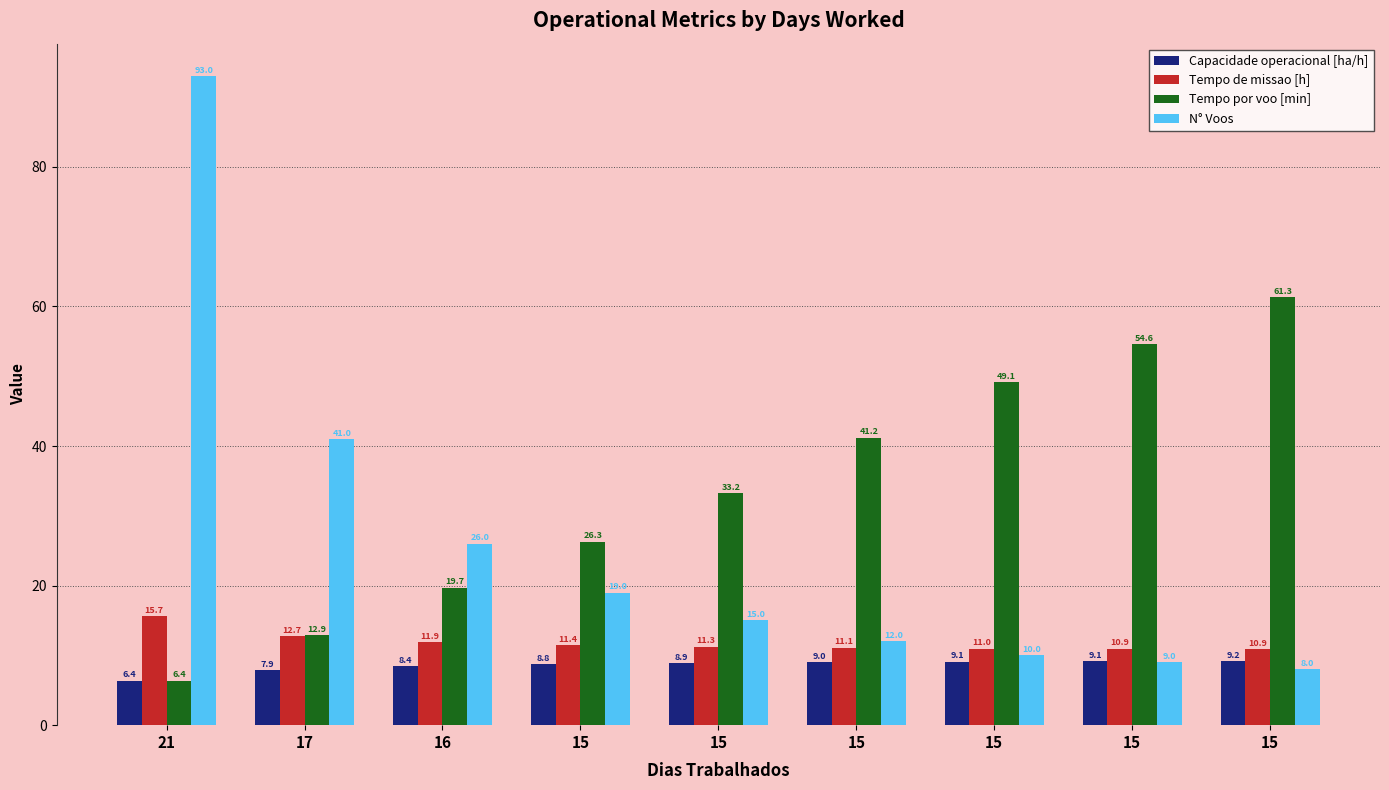

How many data points in Tempo de missao [h] are less than 11?

3